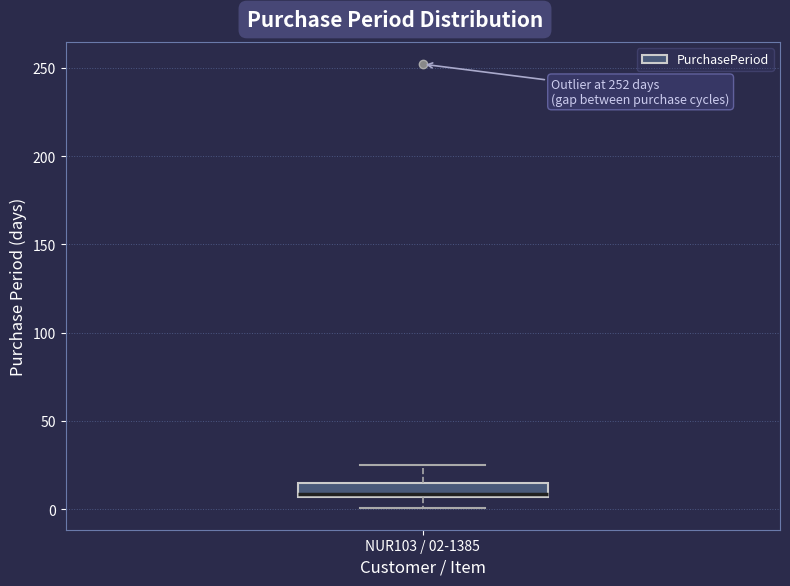

Transcribe this box plot: give where the median line is, the range the box spans, and where the two whiskers end, as read against the y-axis. The values are not printed on the chart, so give them approximately, as read against the axis.

median 10, box 5 to 15, whiskers 0 to 25